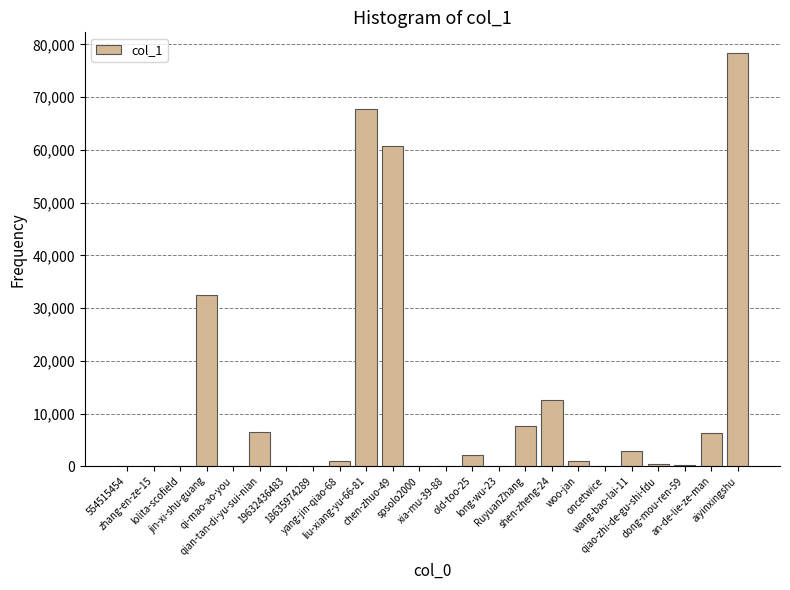

Which has a higher value, old-too-25 or qi-mao-ao-you?

old-too-25